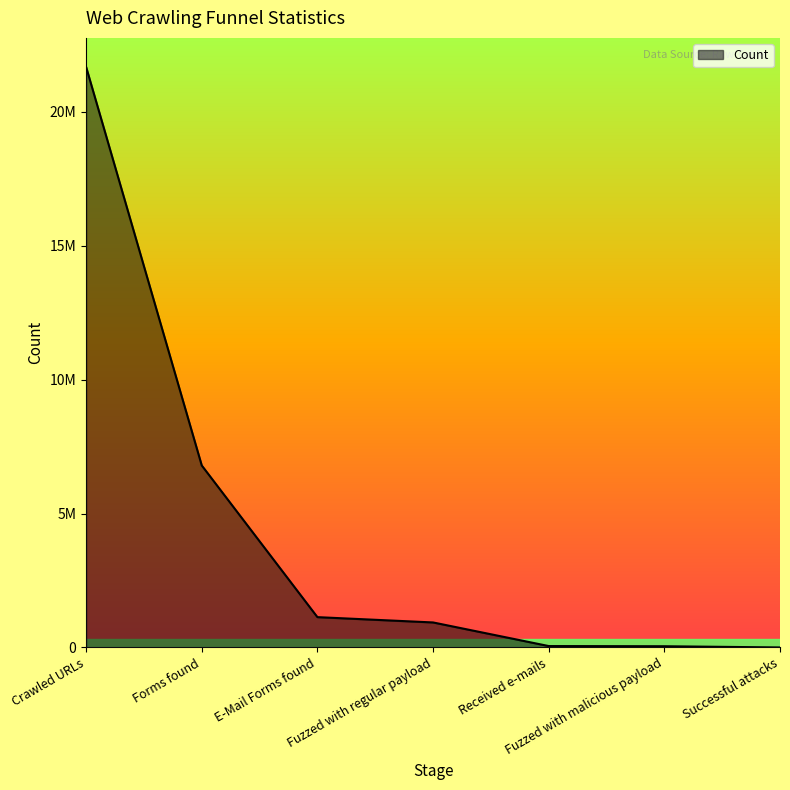

Does the chart display data point markers on the line(s)?

No